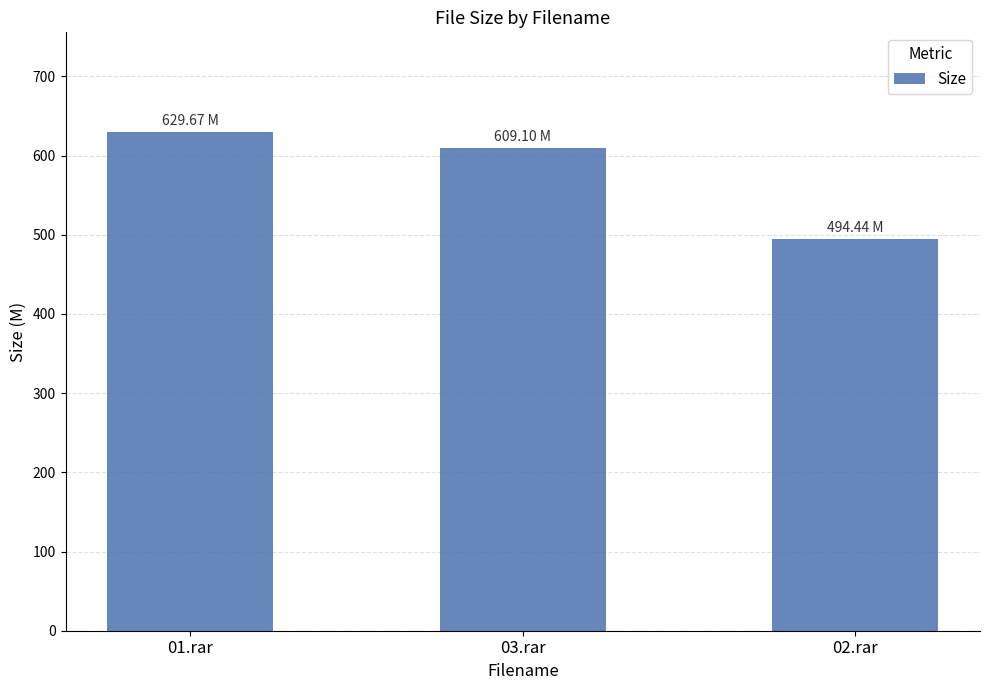

Reading left to right, extract all data points from this chart.

629.7	609.1	494.4